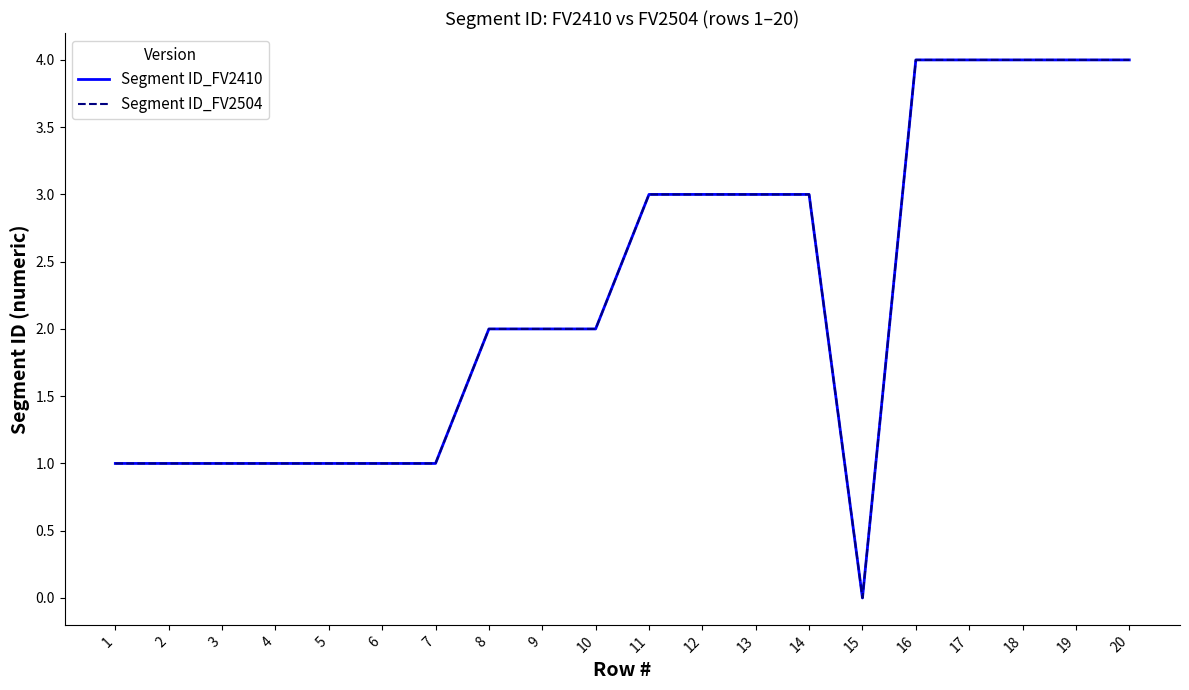

True or false: Segment ID_FV2504 has more than 2 points higher than both neighbors.

False